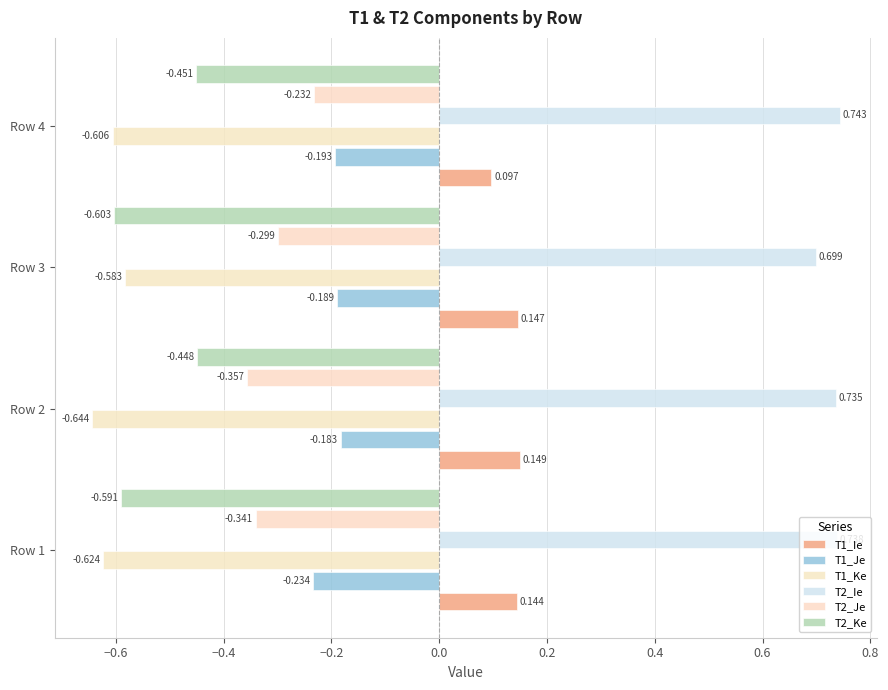

How many distinct data groups are displayed?

6